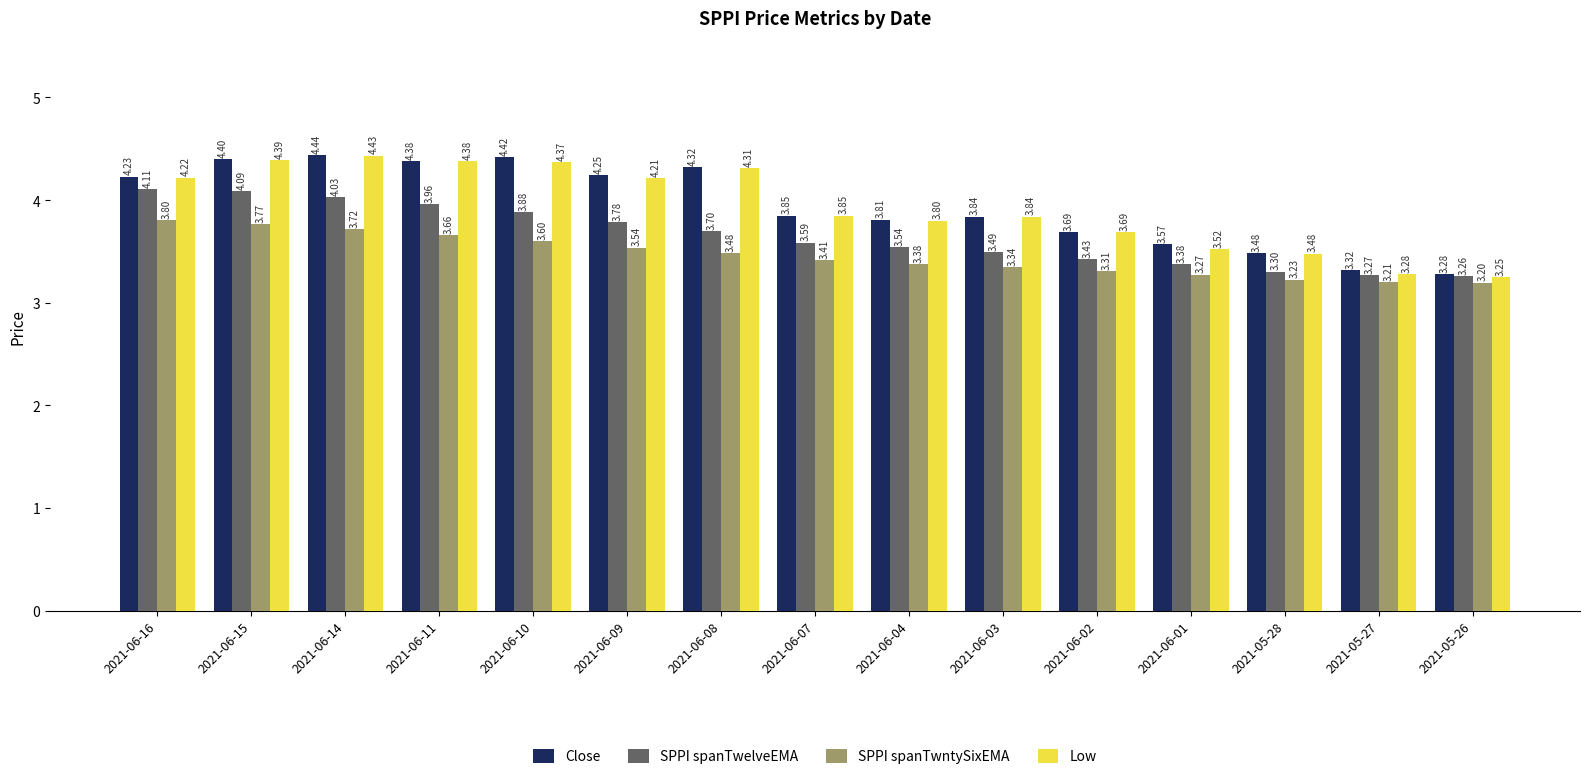

Is the value of Close at 2021-06-11 greater than the value of SPPI spanTwntySixEMA at 2021-05-28?

Yes